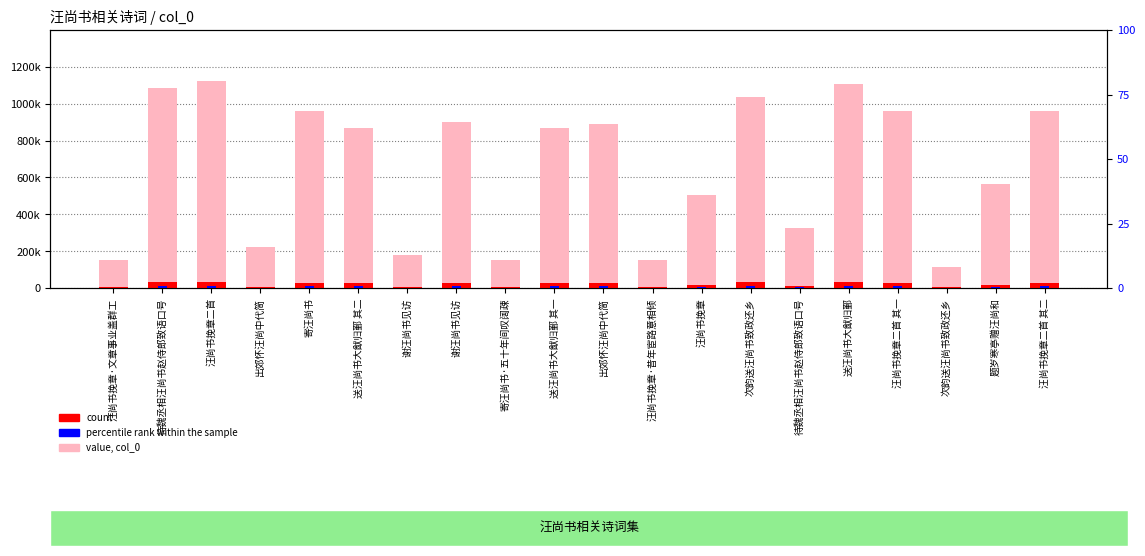

What is the minimum value for value, col_0?

111620.0